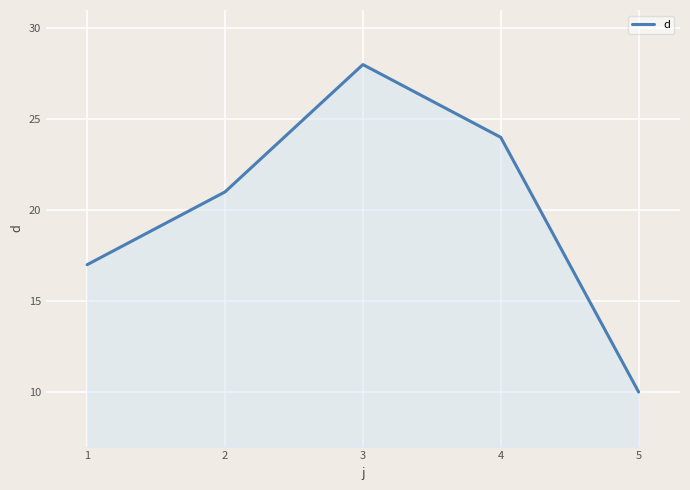

The value at 2 is 13. True or false?

False